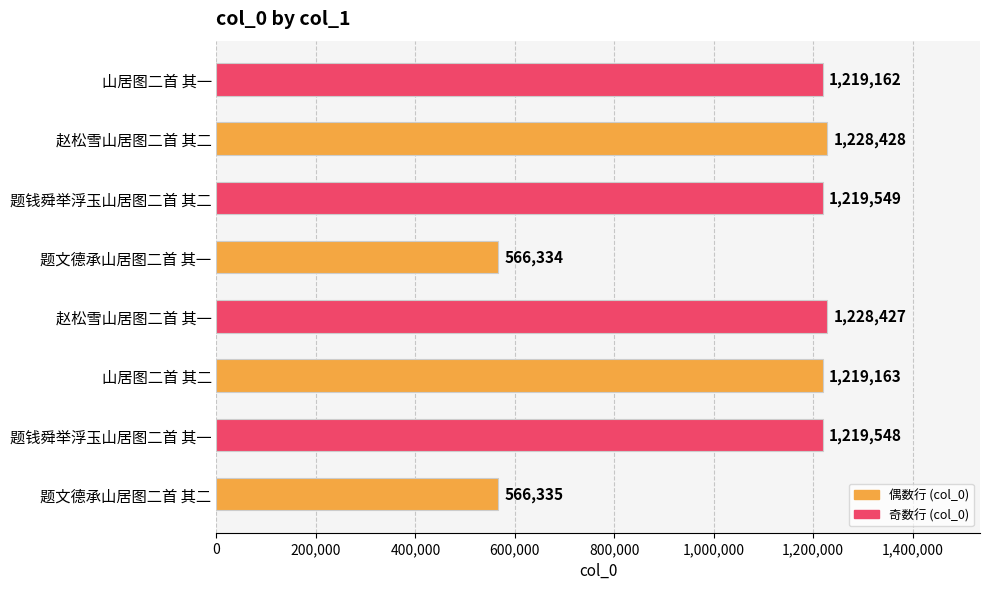

List the labels in order of value, largest first.

赵松雪山居图二首 其二, 赵松雪山居图二首 其一, 题钱舜举浮玉山居图二首 其二, 题钱舜举浮玉山居图二首 其一, 山居图二首 其二, 山居图二首 其一, 题文德承山居图二首 其二, 题文德承山居图二首 其一